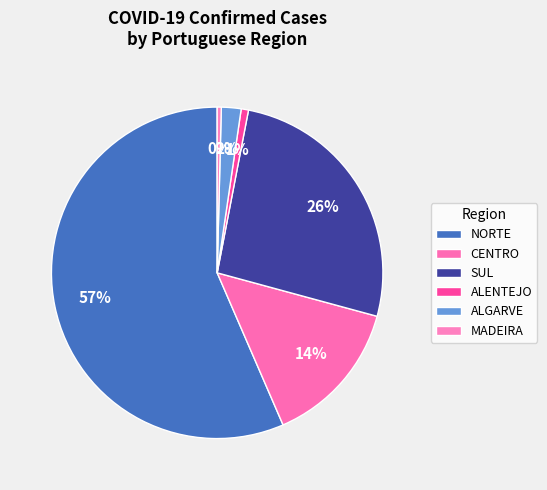

How many slices are in this pie chart?

6